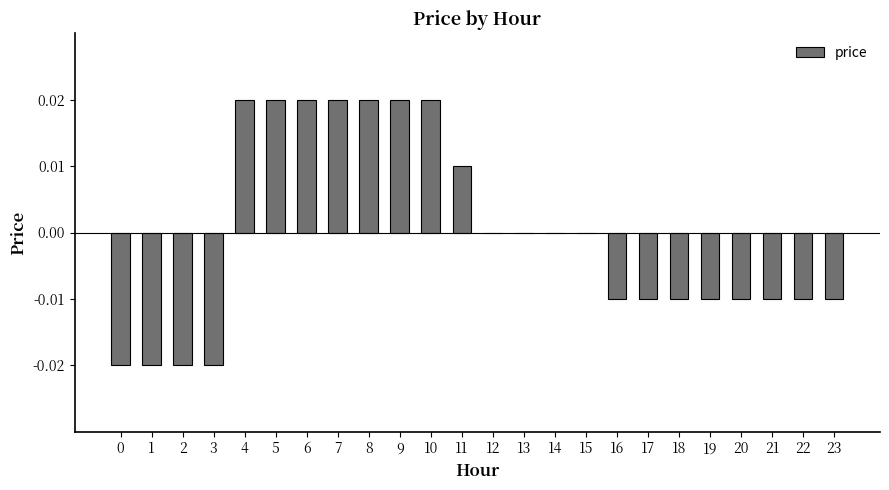

Where does the data first go above 0?

4